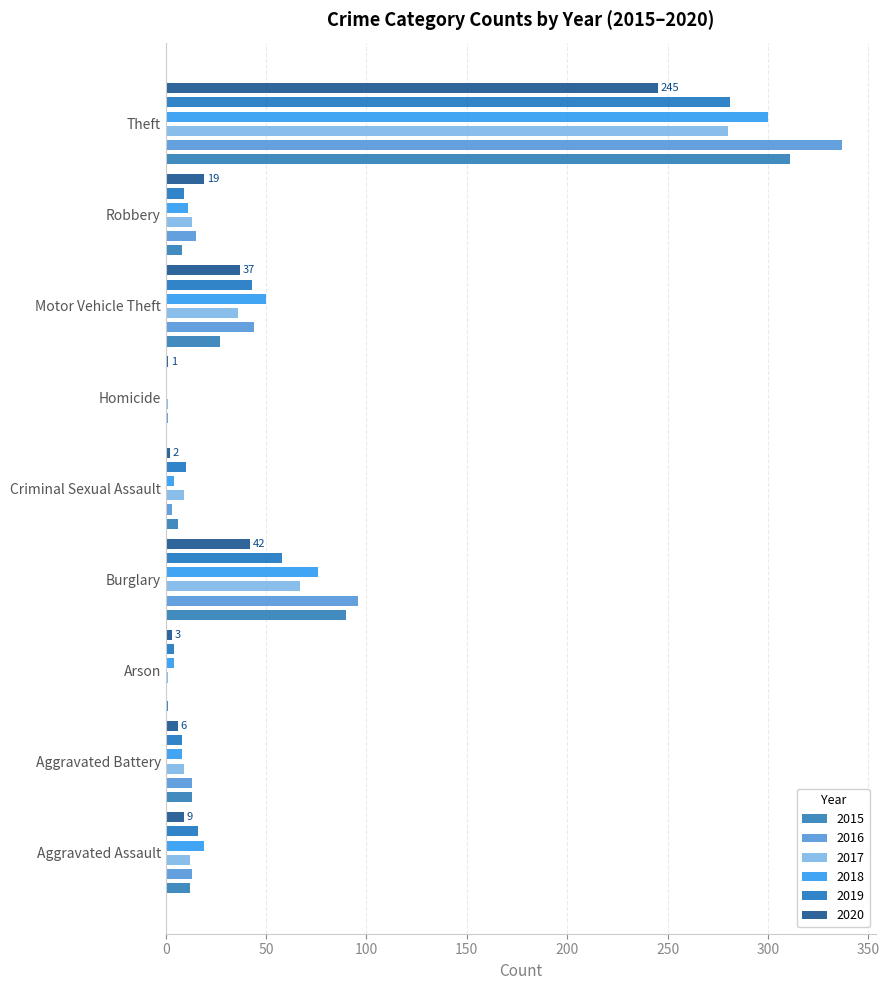

What position from the left is Theft?

9